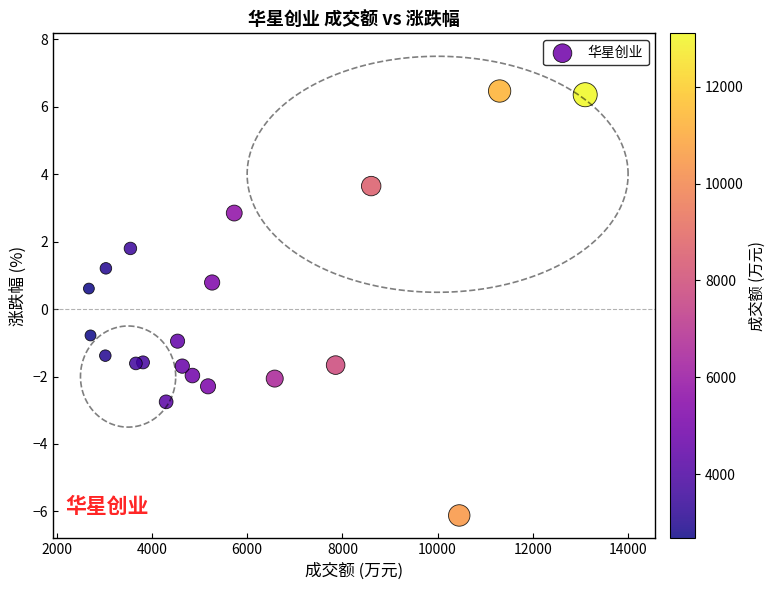

What Y value in the scatter plot is closest to 0?

0.6